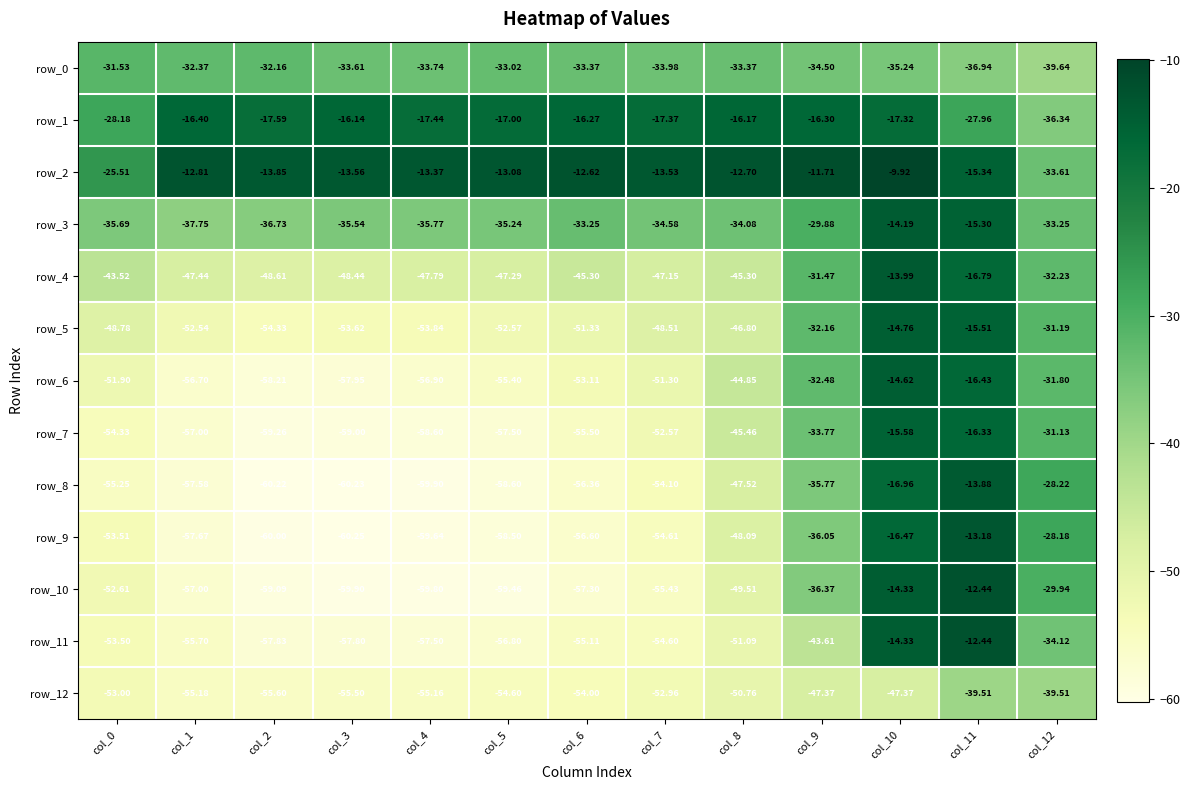

At which label does row_2 reach its minimum?

col_12